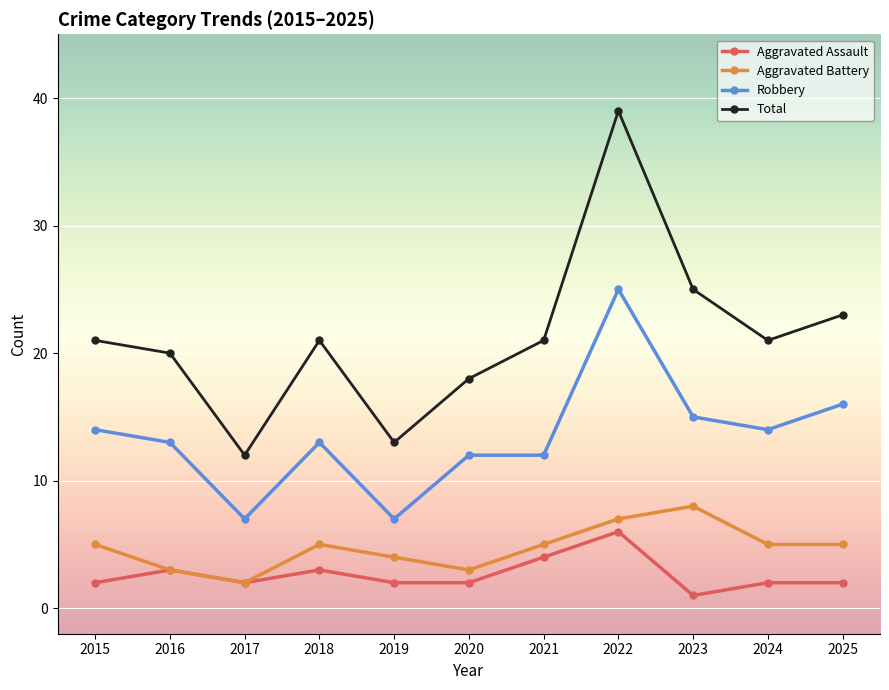

How many lines are shown in the chart?

4